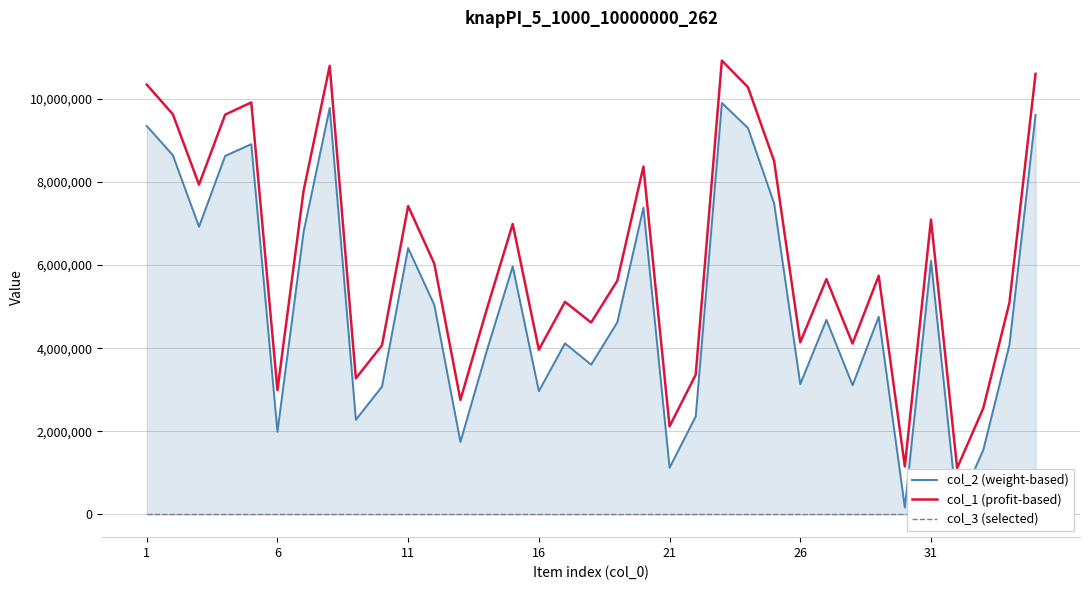

At which label does col_3 (selected) reach its minimum?

1